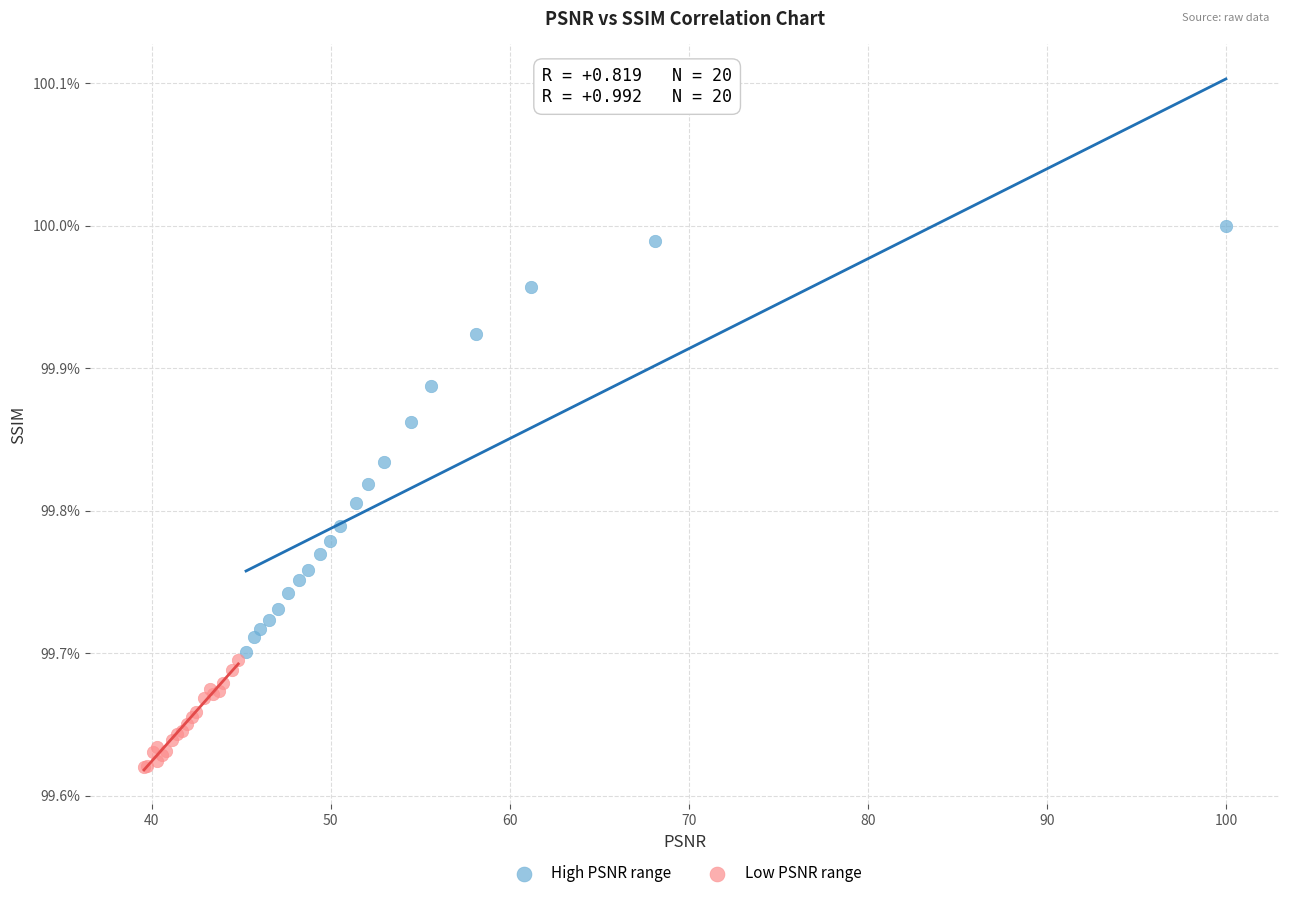

Which series reaches the minimum Y coordinate?

Low PSNR range